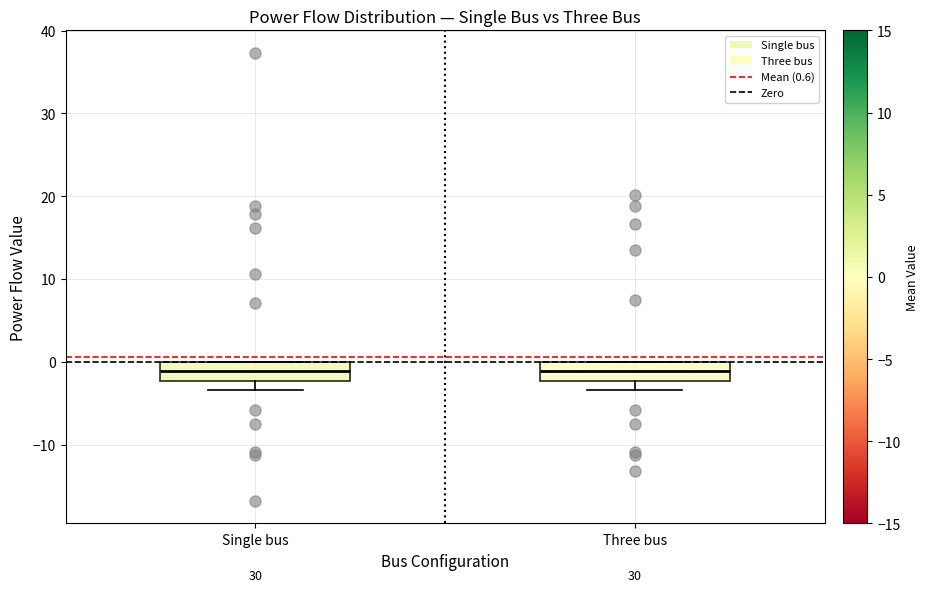

Reading left to right, read every box against the y-axis: the position of its median line, the range the box covers, and the ends of its whiskers. The values are not printed on the chart, so give them approximately, as read against the axis.

Single bus: median -1, box -2 to 0, whiskers -3 to 0
Three bus: median -1, box -2 to 0, whiskers -3 to 0